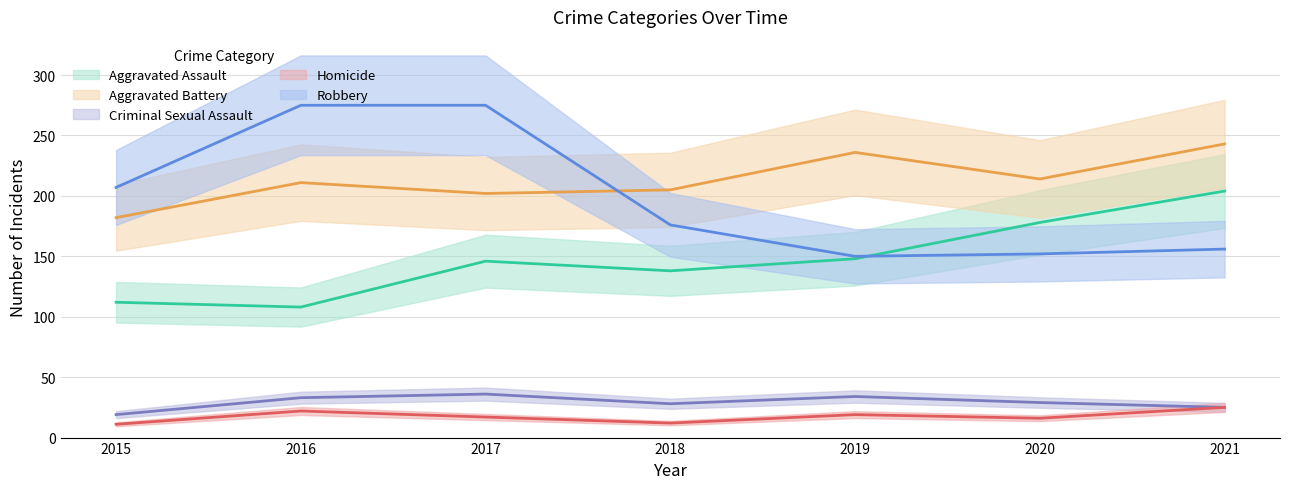

What value does the Homicide series have at 2021, to the nearest 5?

25